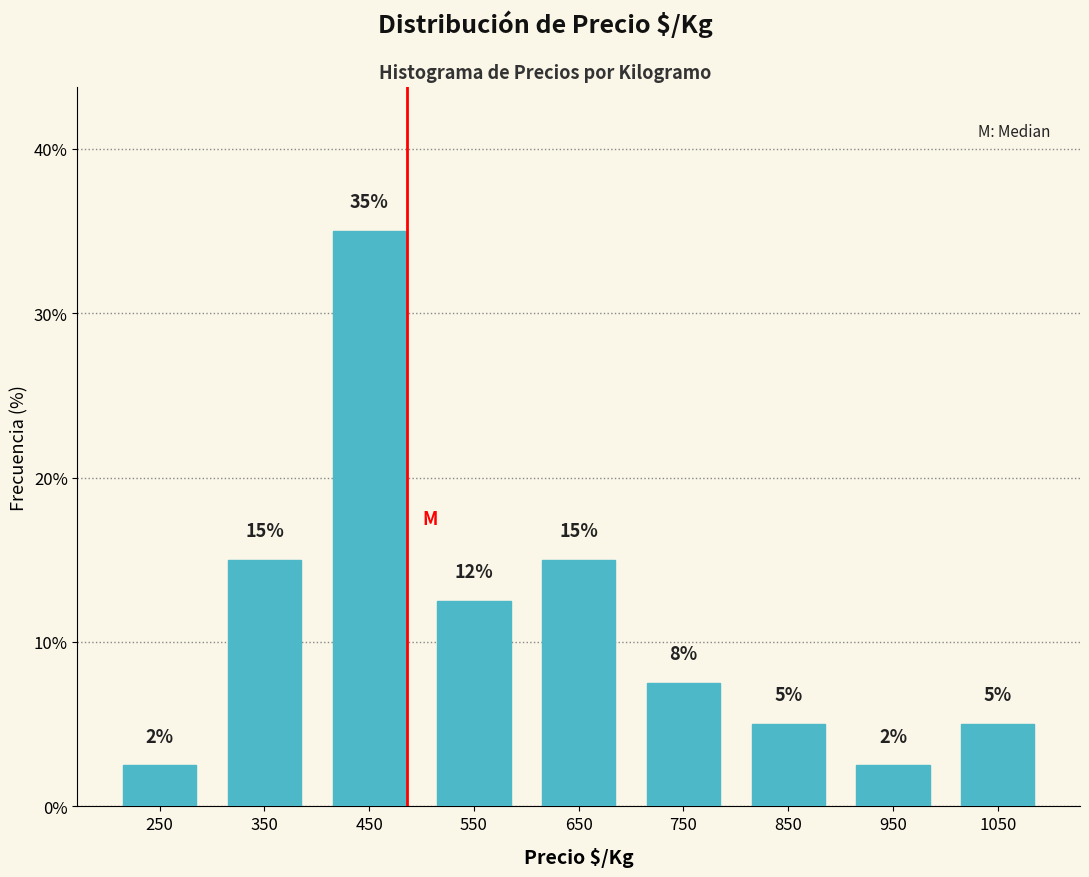

Which range on the x-axis has the tallest bar?

400 to 500